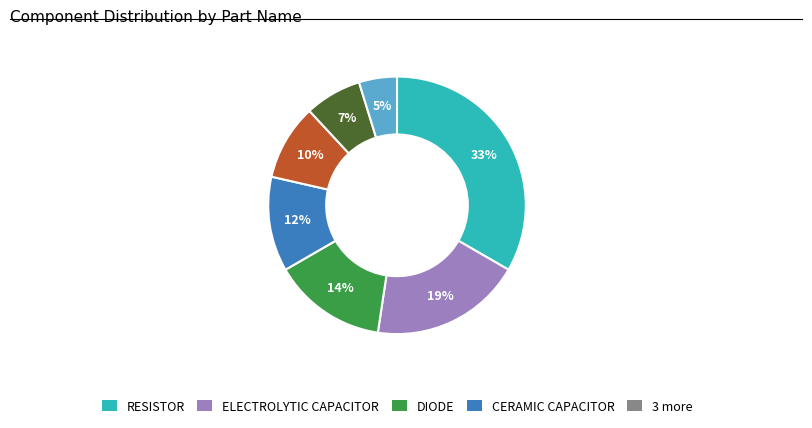

To the nearest percent, what is the average slice percentage?

14%